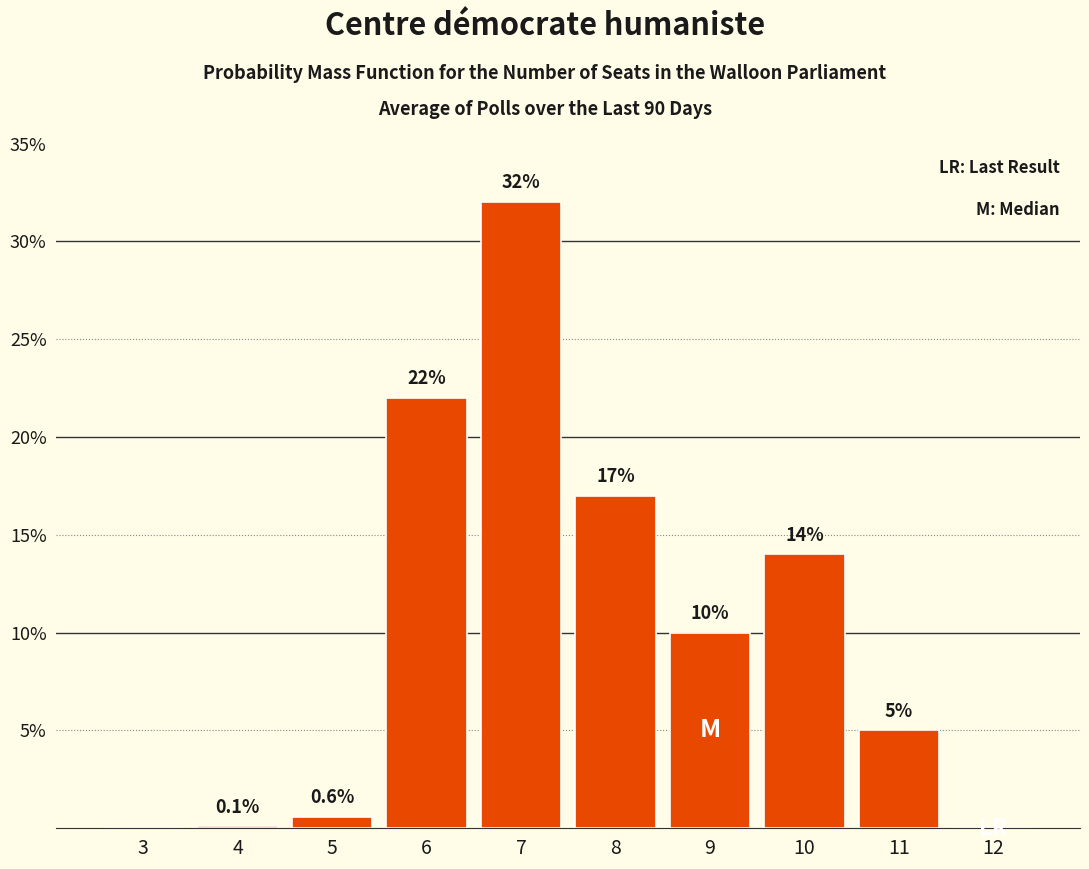

Reading left to right, extract all data points from this chart.

3=0.0	4=0.1	5=0.6	6=22.0	7=32.0	8=17.0	9=10.0	10=14.0	11=5.0	12=0.0